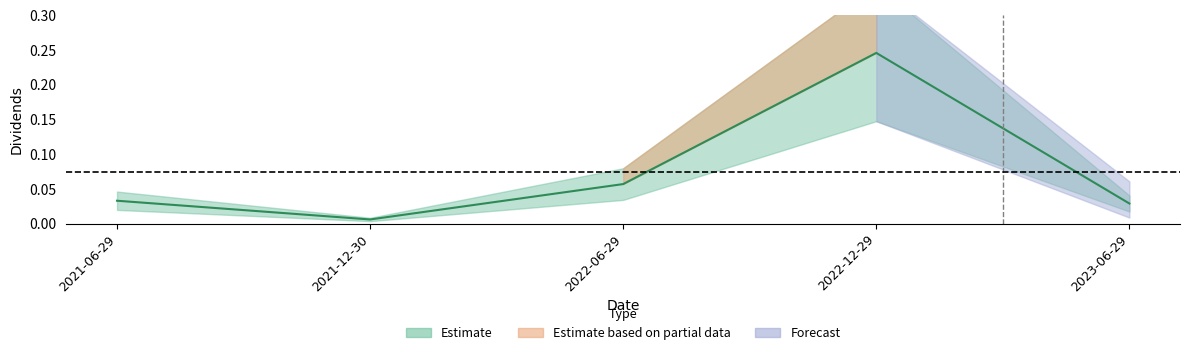

What is the label of the 5th point from the left?

2023-06-29